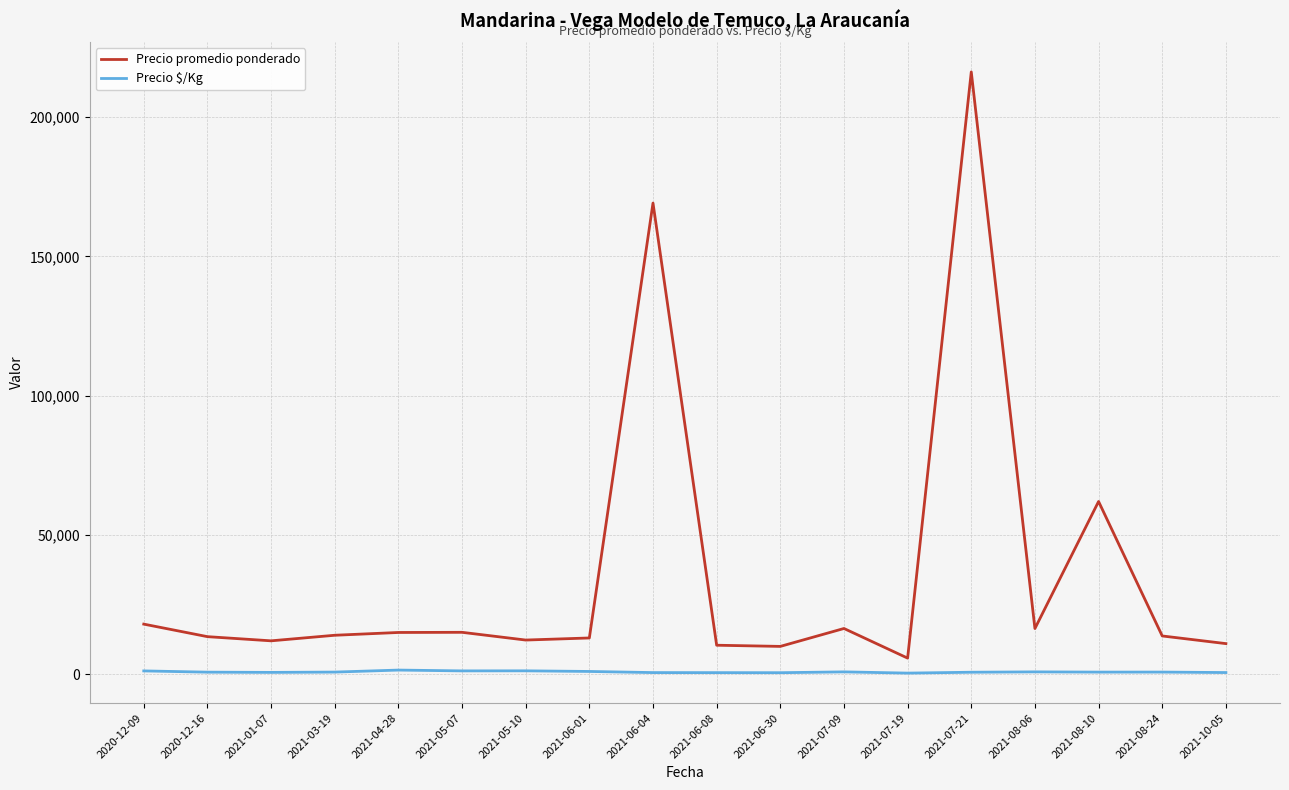

List the series in order of their overall mean, highest first.

Precio promedio ponderado, Precio $/Kg